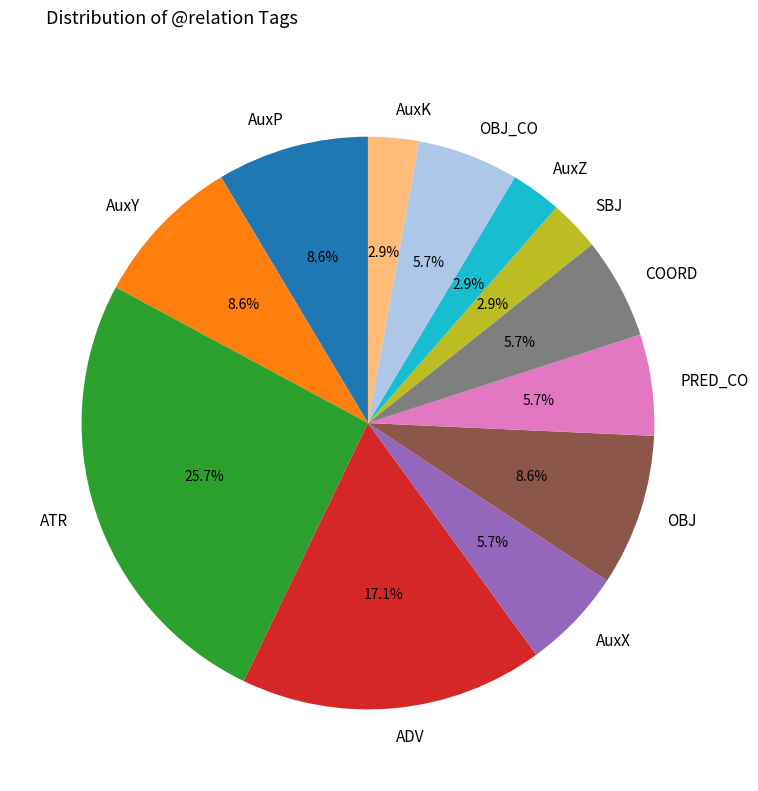

Count the number of slices in the pie.

12